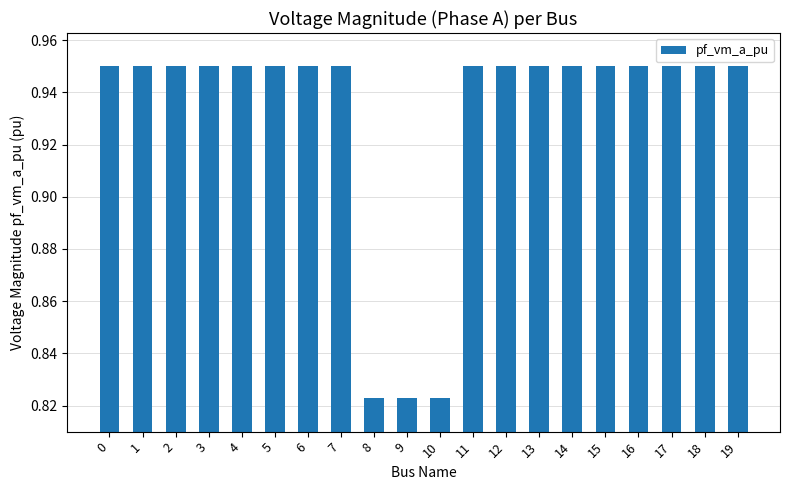

What is the sum of all values?

18.6